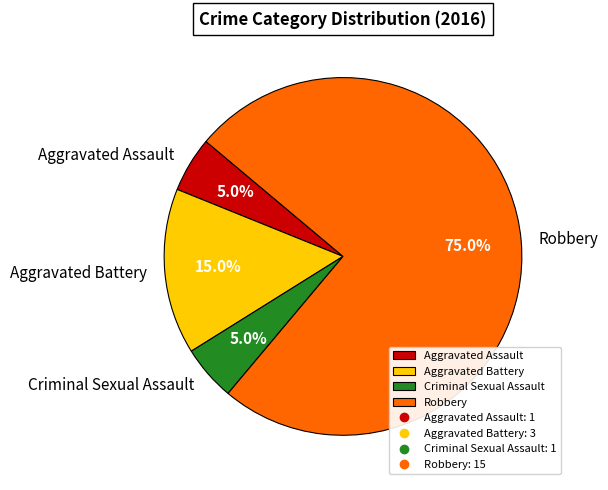

What percentage is the Aggravated Battery slice, to the nearest percent?

15%